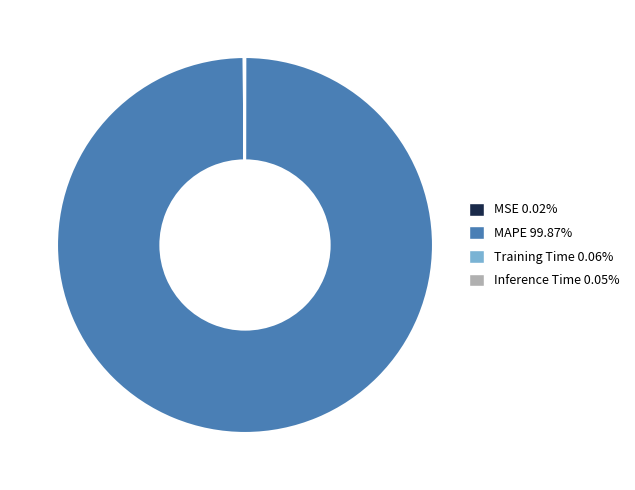

What is the largest slice in the pie chart?

MAPE